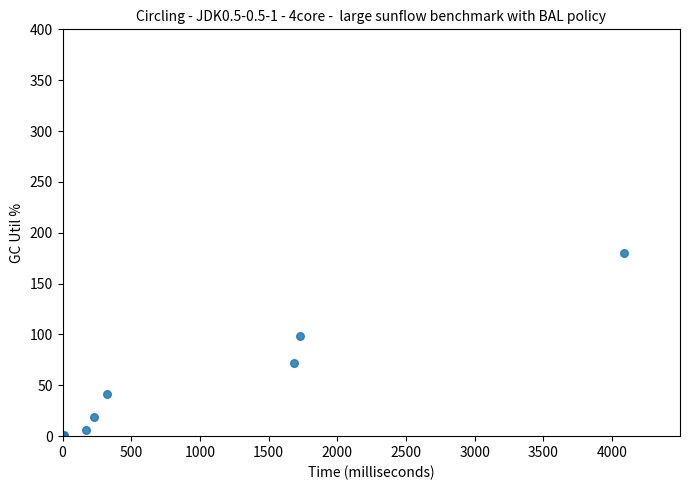

What Y value in the scatter plot is closest to 89?

98.1